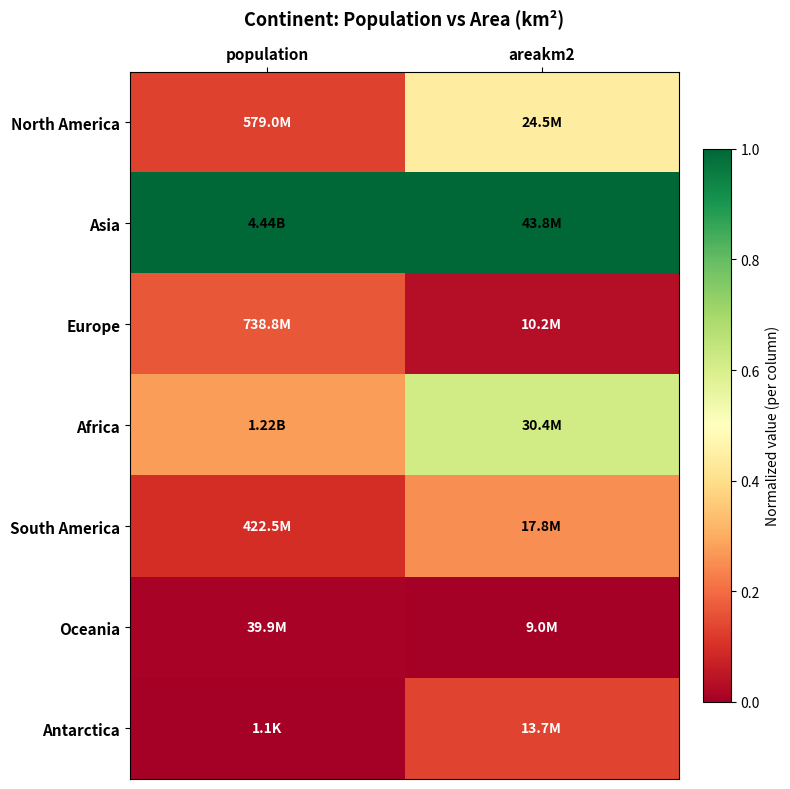

What is the total value across all series at areakm2?

2.5